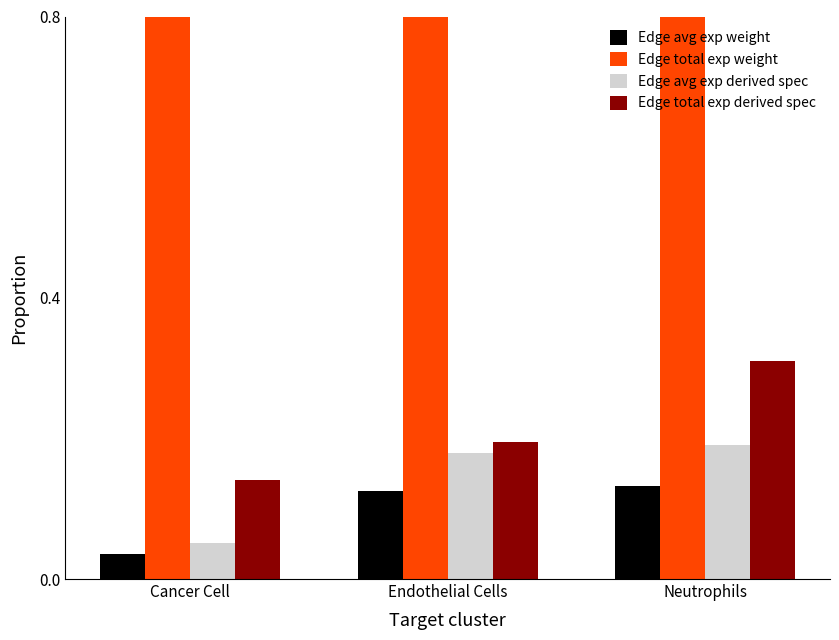

Which label corresponds to the largest value in the chart?

Neutrophils